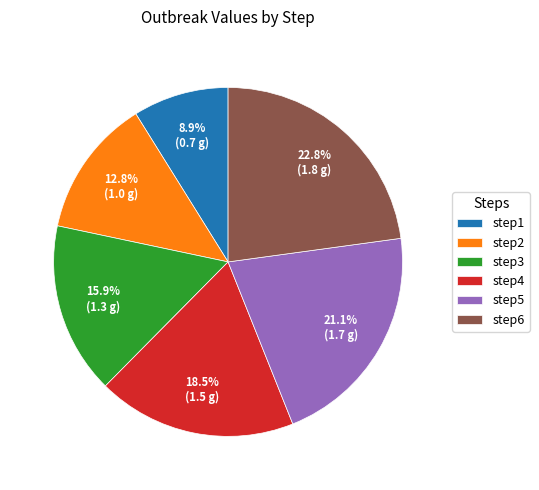

To the nearest percent, what percentage of the pie is step3?

16%